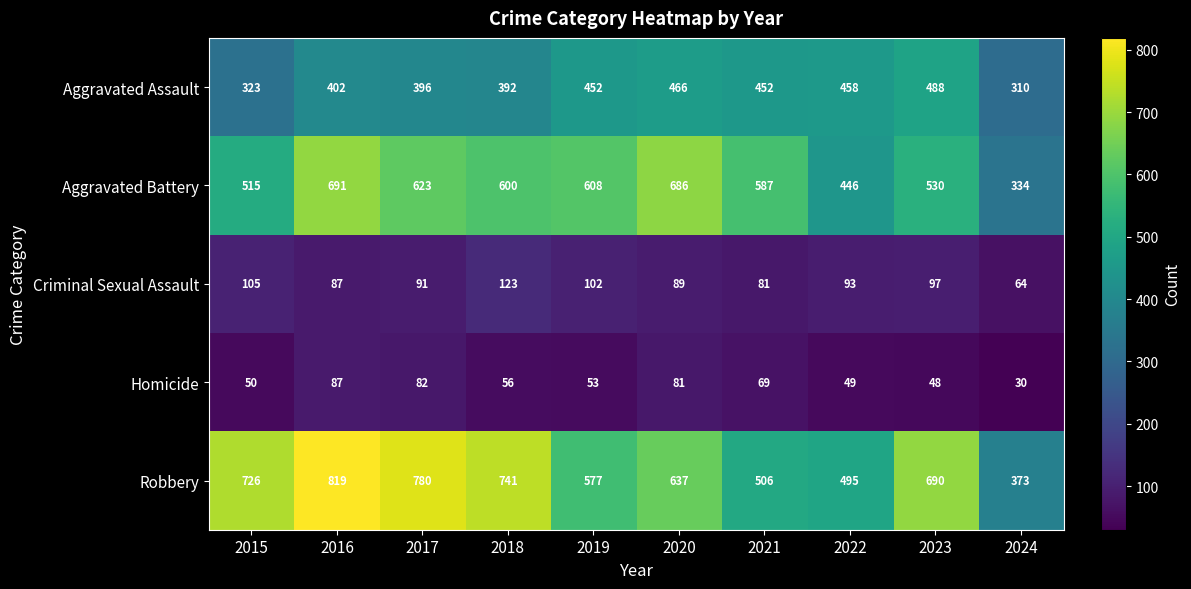

Which series has the largest total across all categories?

Robbery